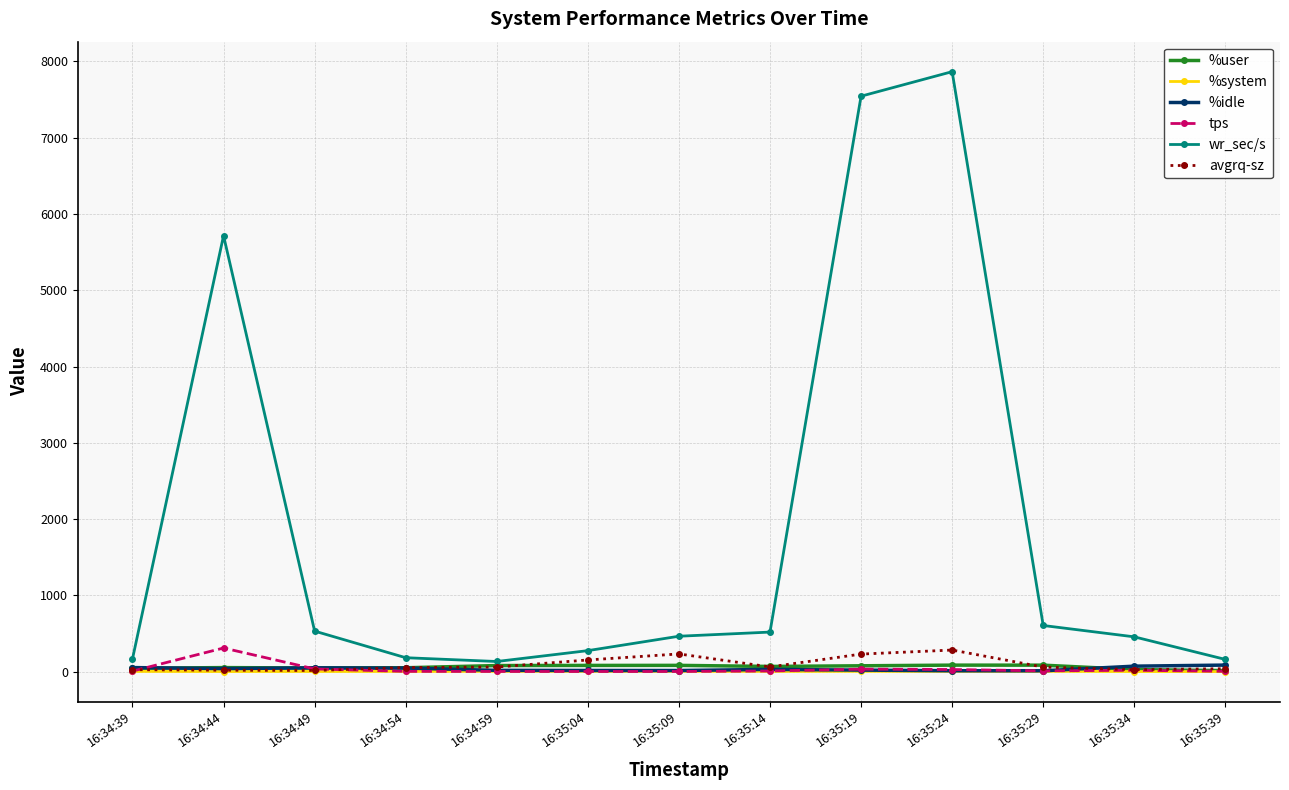

Which series has the largest range (max minus min)?

wr_sec/s